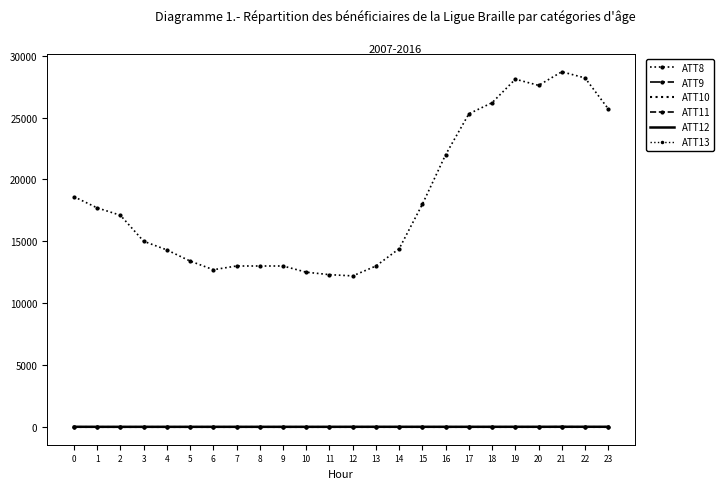

What is the difference between the highest and lowest values at 23?

25710.0